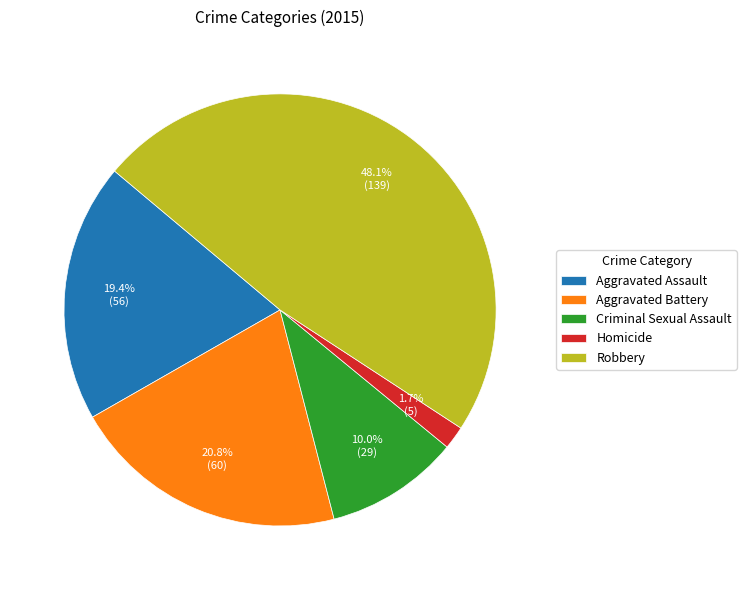

How many slices are in this pie chart?

5